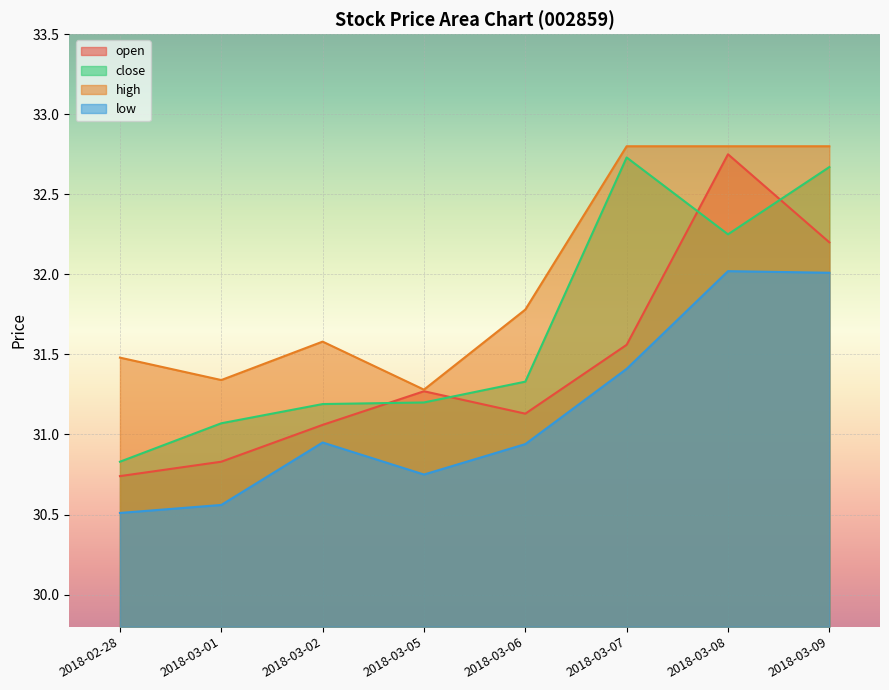

Where is the first local maximum for high?

2018-03-02